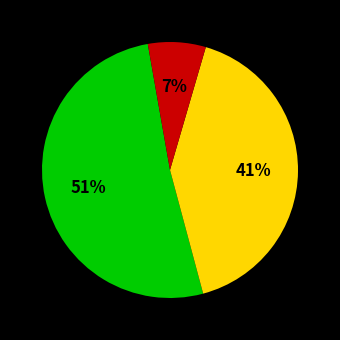

Does any single category account for the majority?

Yes